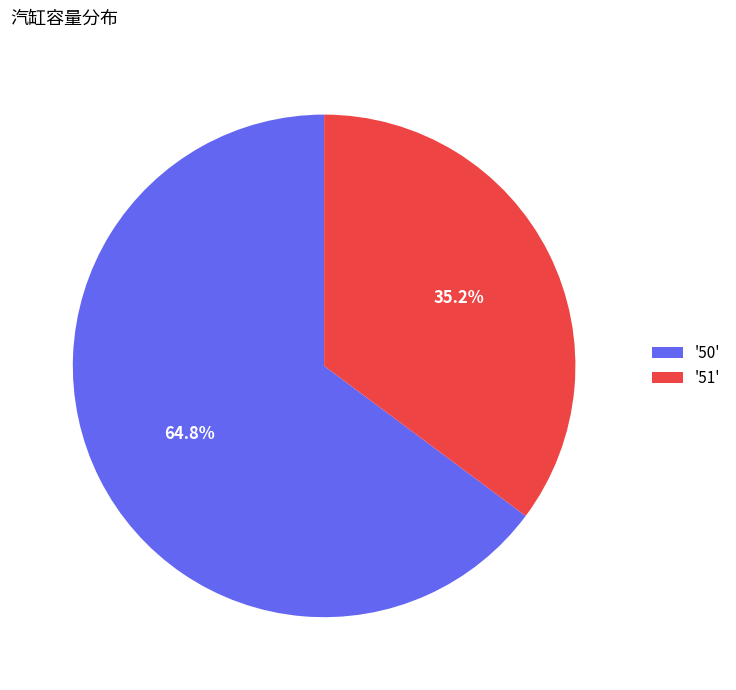

Rank the categories by value from lowest to highest.

'51', '50'